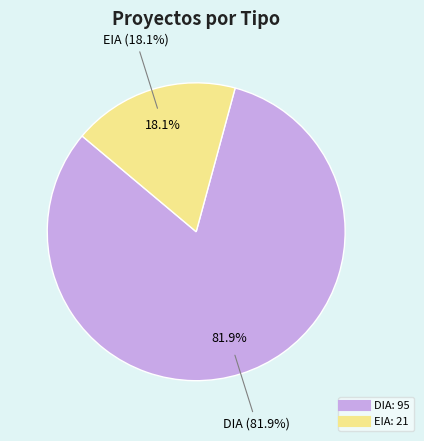

Is the sum of DIA and EIA greater than half?

Yes